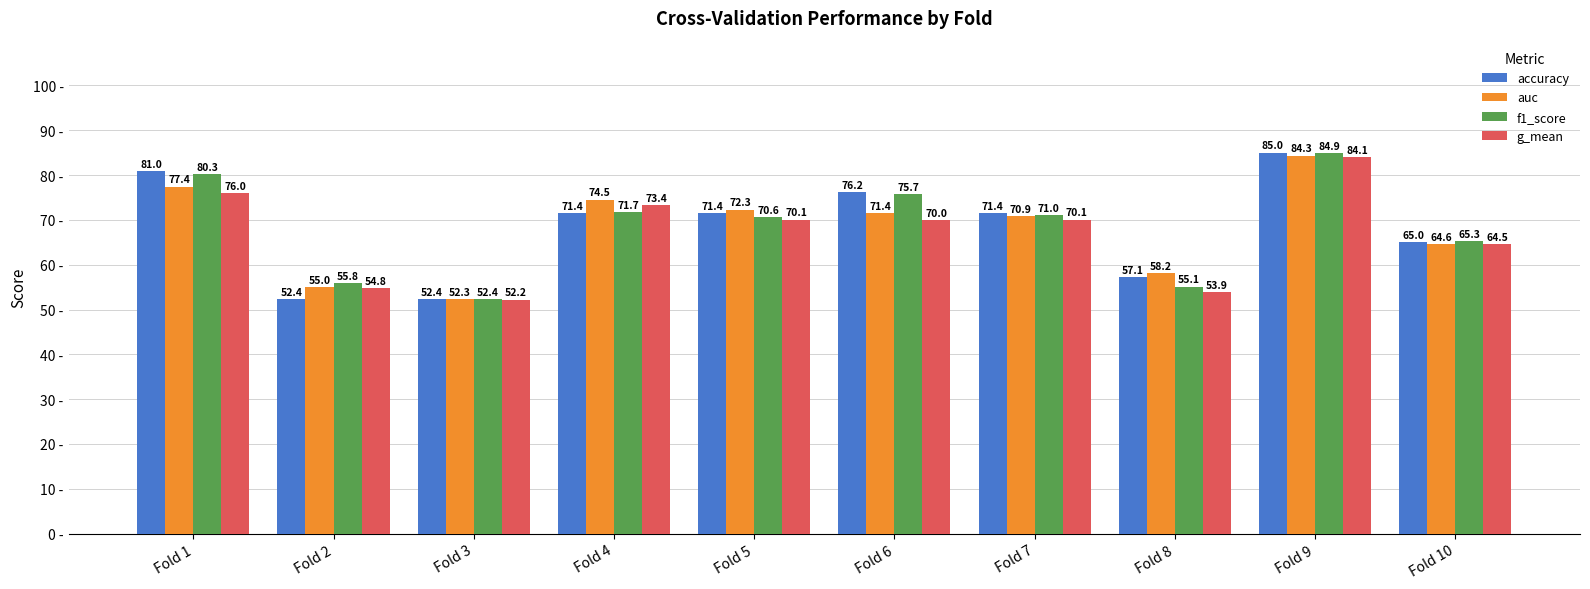

What is the value of the auc bar at the 10th from the left?

64.6